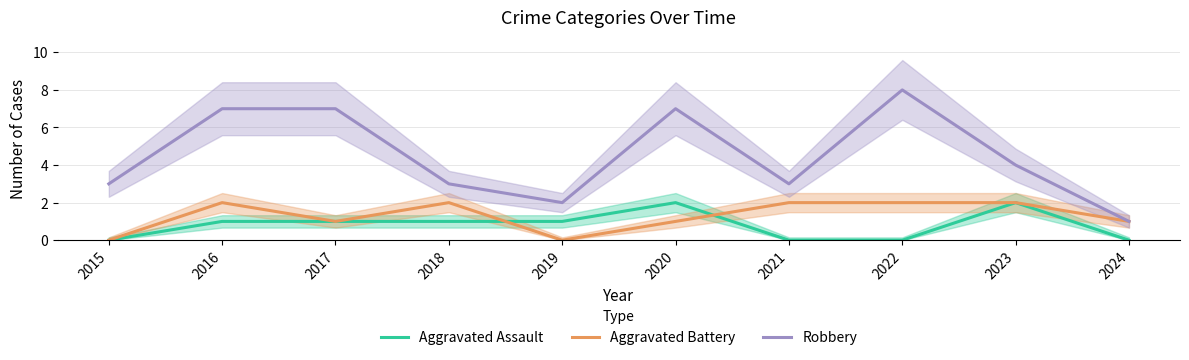

Between 2021 and 2024, which is larger?

2021